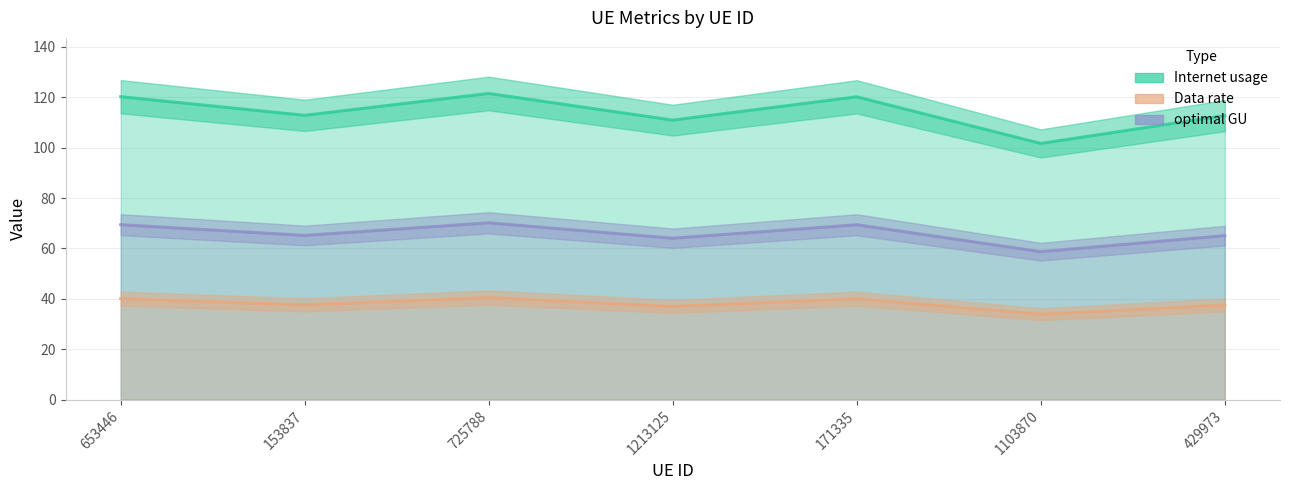

How many lines are shown in the chart?

3